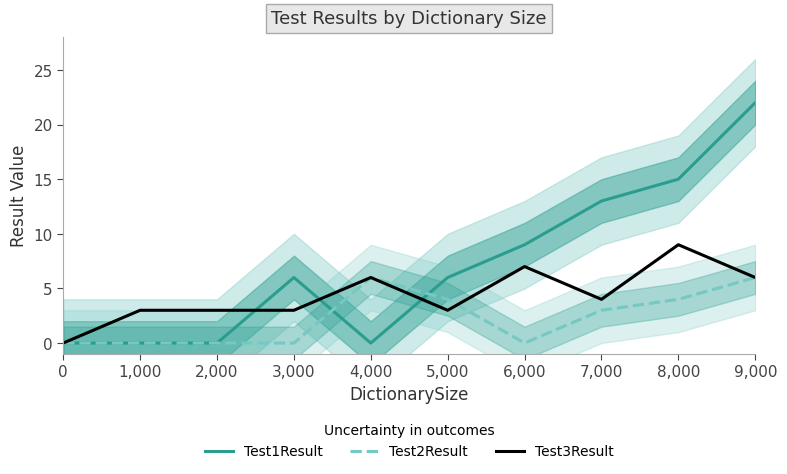

The Test3Result series shows 3 at 2,000. True or false?

True